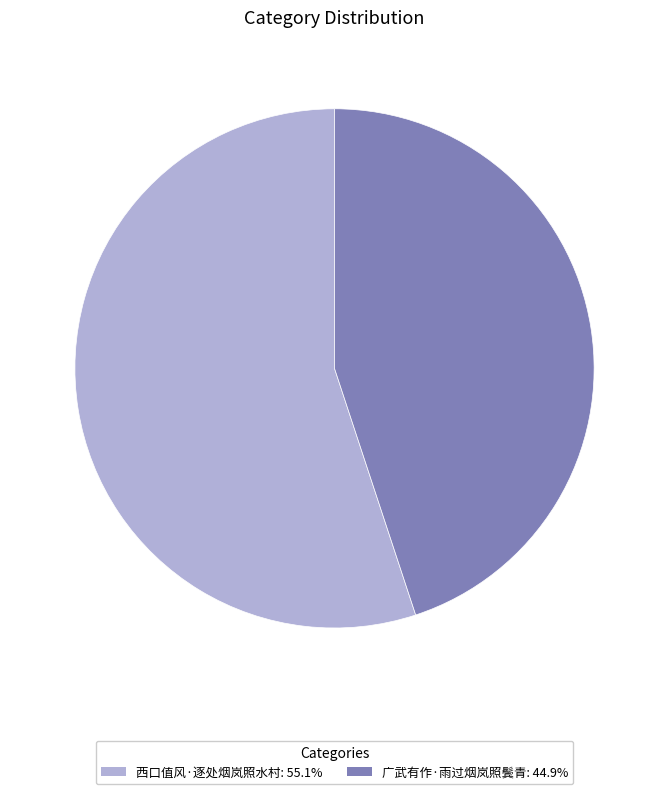

How many slices are in this pie chart?

2